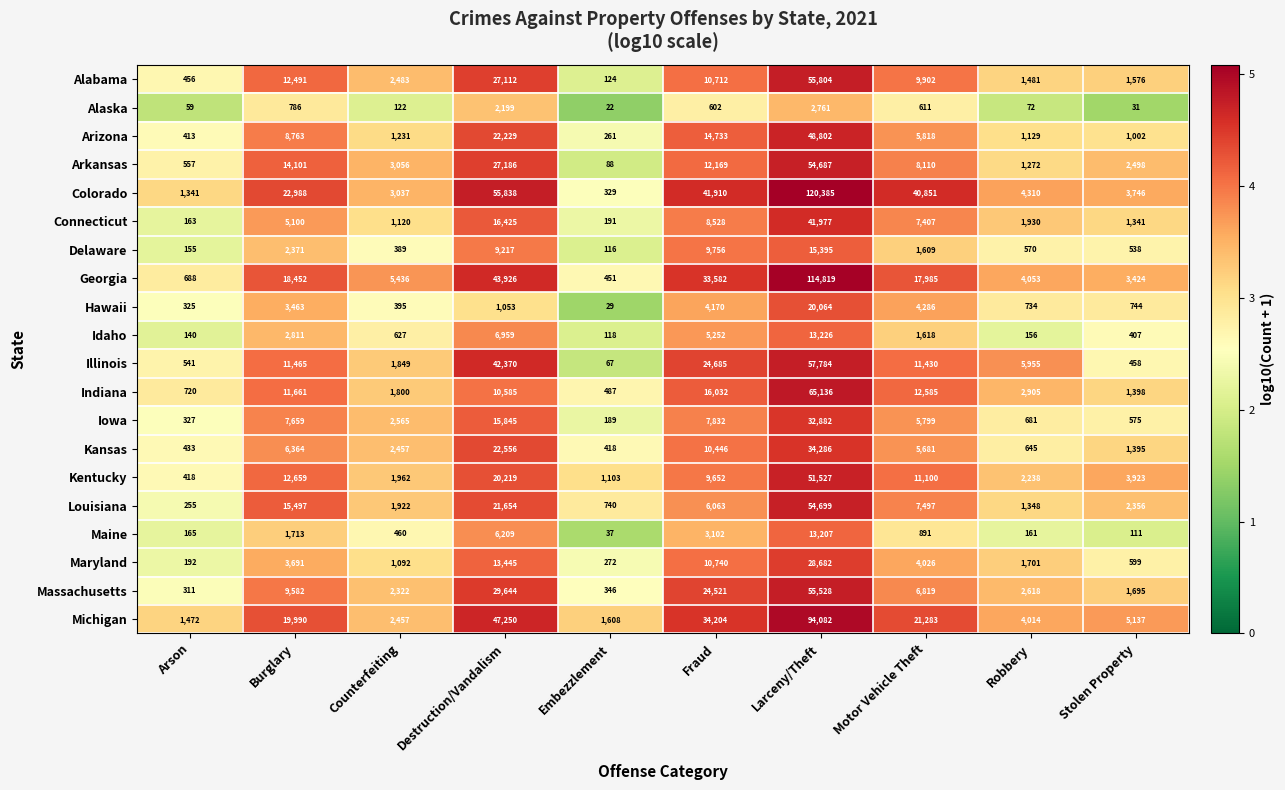

Which series has the largest range (max minus min)?

Colorado